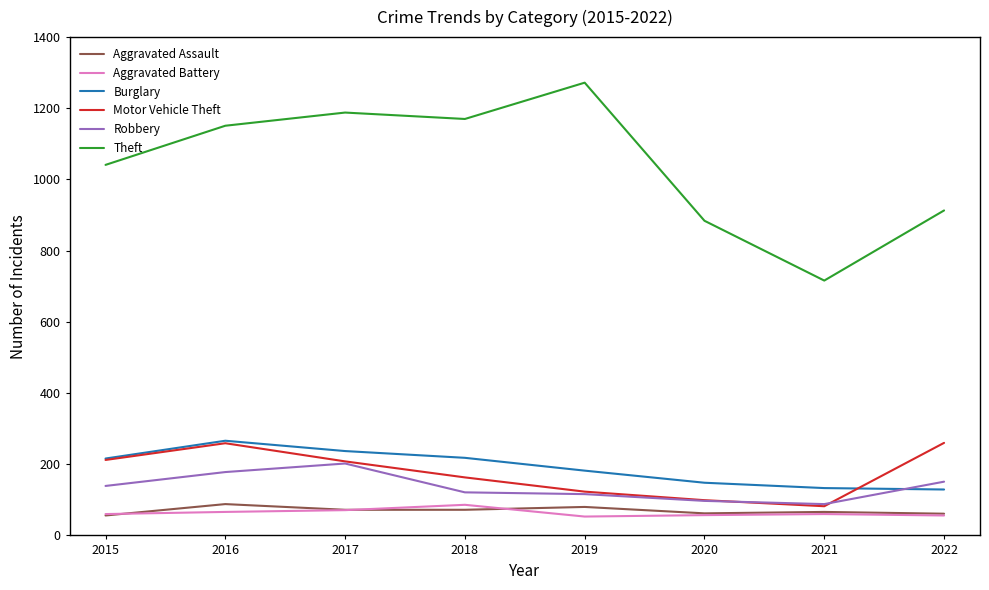

True or false: Motor Vehicle Theft and Aggravated Battery cross at least once.

False